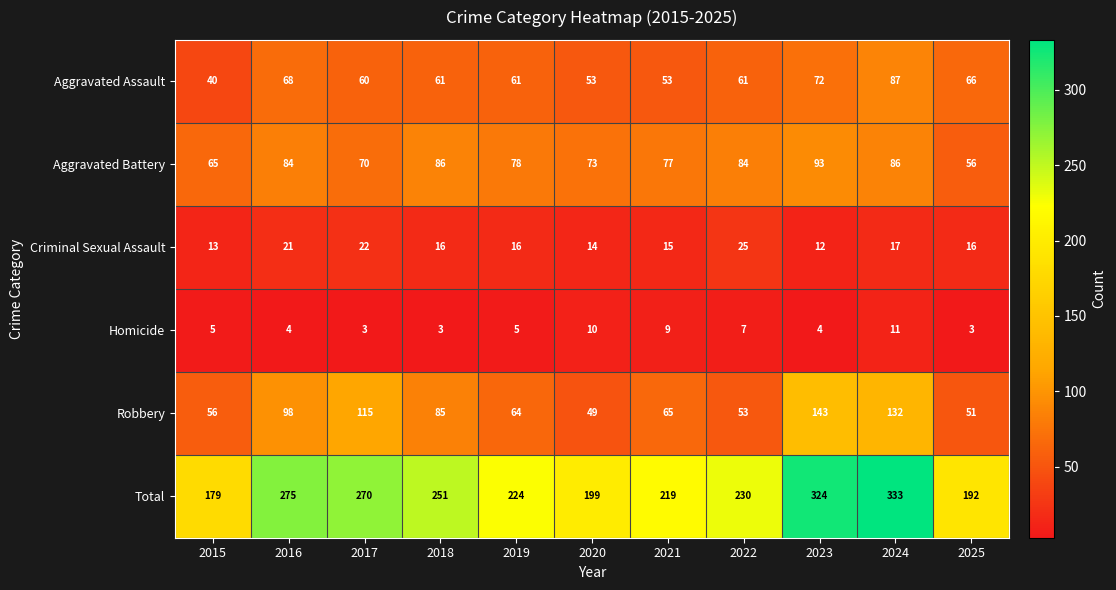

Rank the series at 2023 from highest to lowest value.

Total, Robbery, Aggravated Battery, Aggravated Assault, Criminal Sexual Assault, Homicide